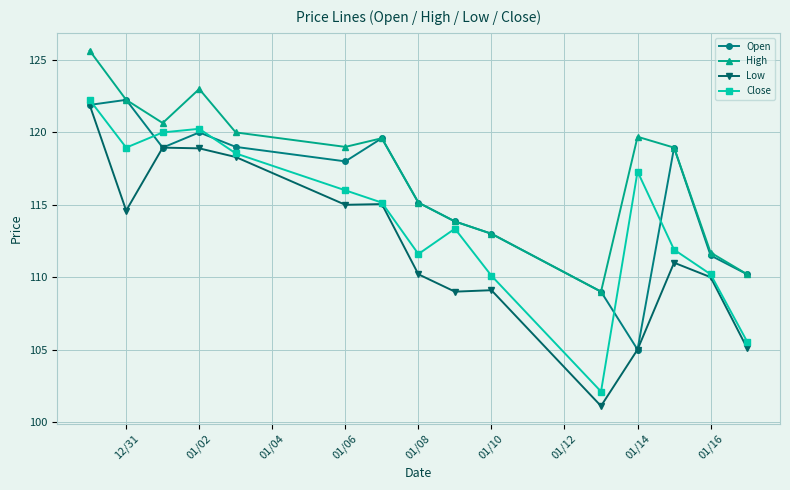

What are all the series names shown in the legend?

Open, High, Low, Close